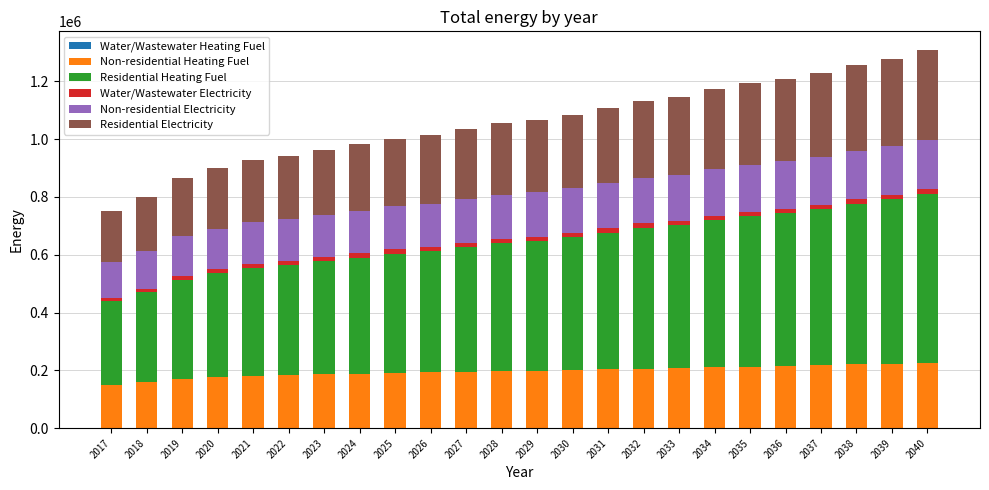

The value of Non-residential Heating Fuel at 2031 is 203316.2. True or false?

True